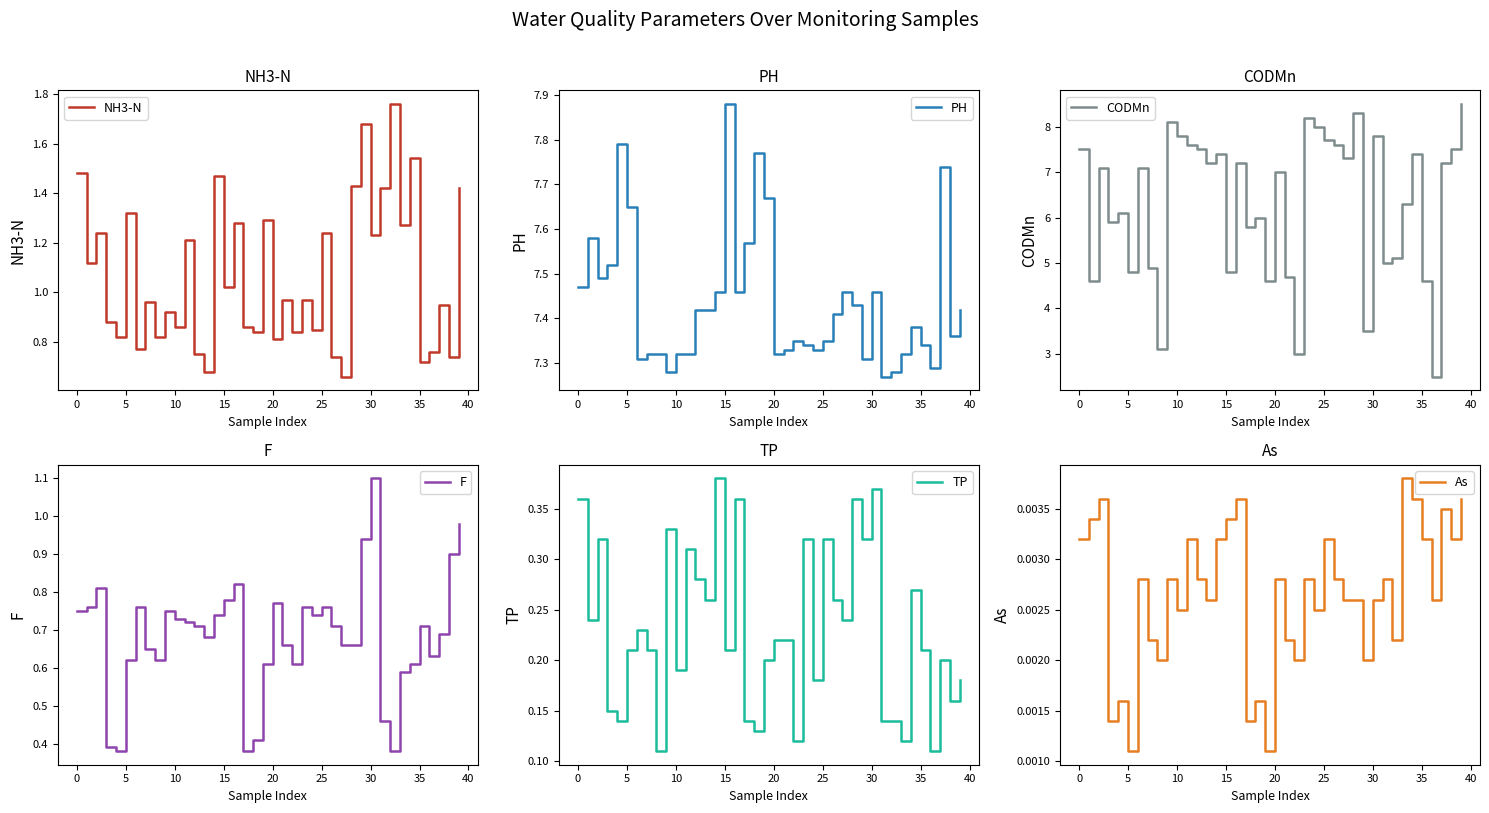

The value of NH3-N at 30 is 1.6. True or false?

False